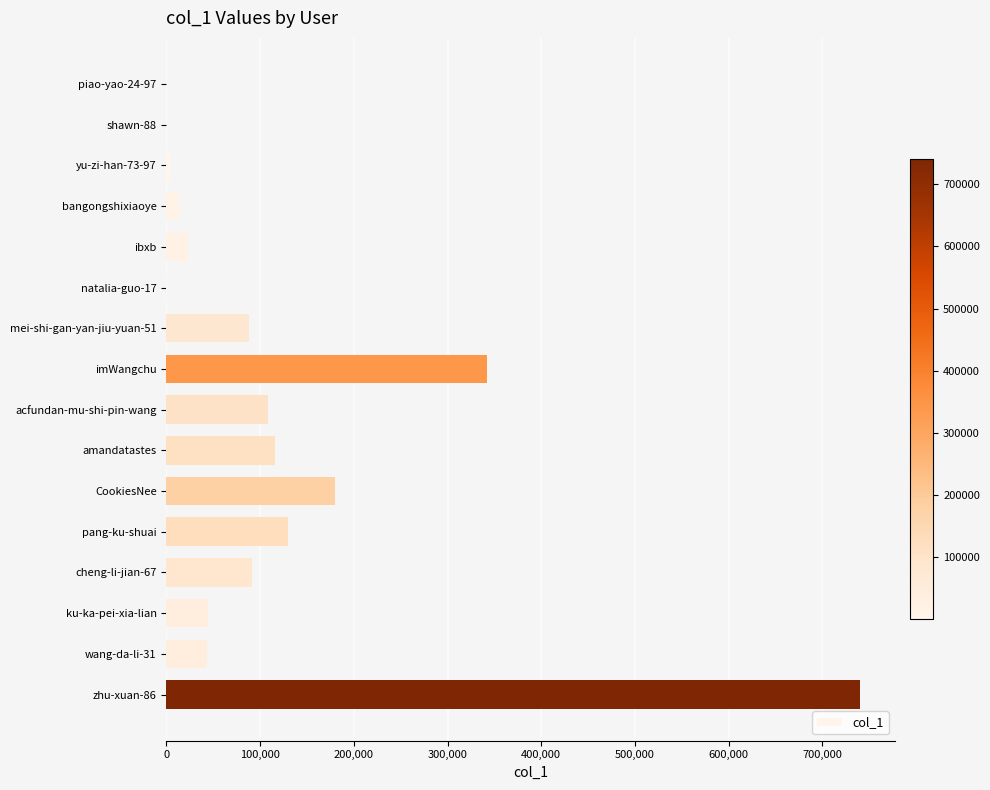

How many data points does each series have?

16